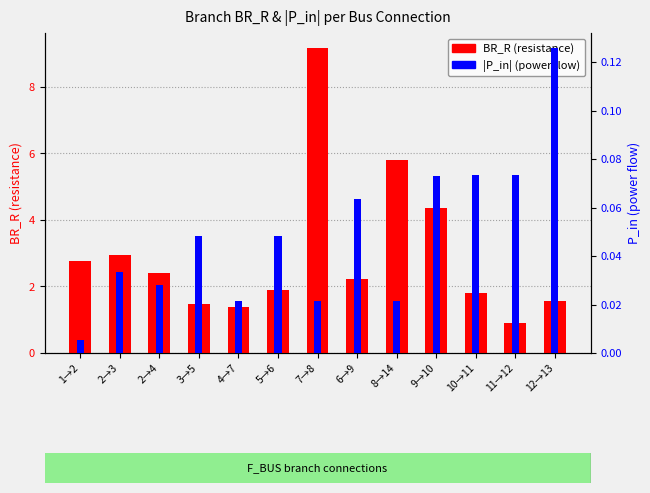

What is the label of the 10th bar from the right?

3→5